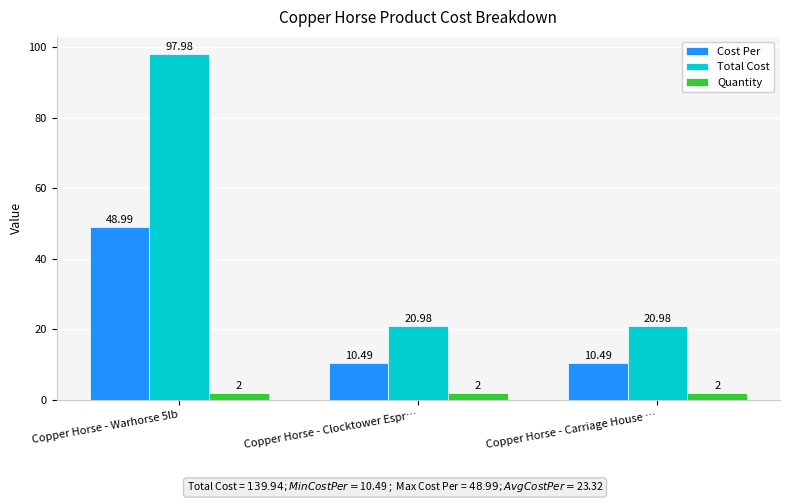

What is the highest value of the Cost Per series?

49.0